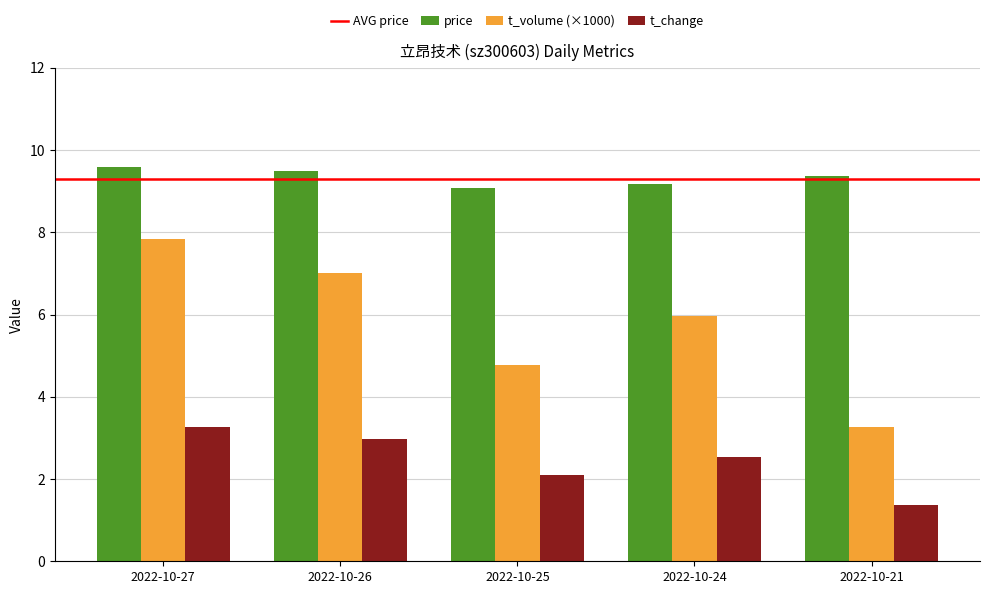

Is it true that price equals 9.5 at 2022-10-26?

True